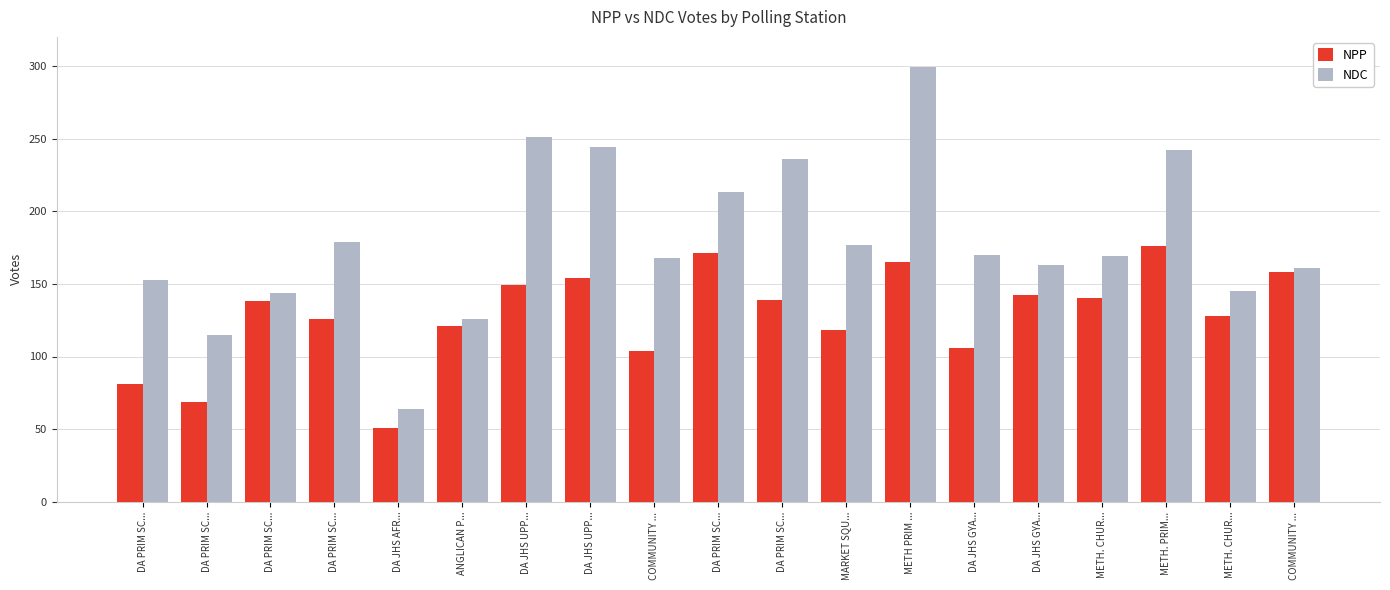

What is the difference between the second highest and minimum values in the NPP series?

120